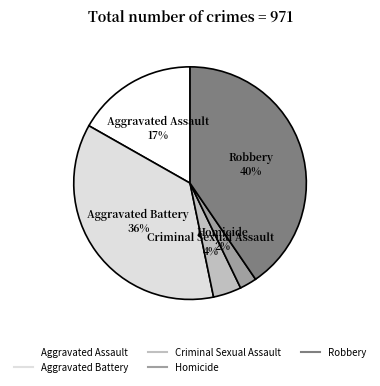

To the nearest percent, what is the average slice percentage?

20%